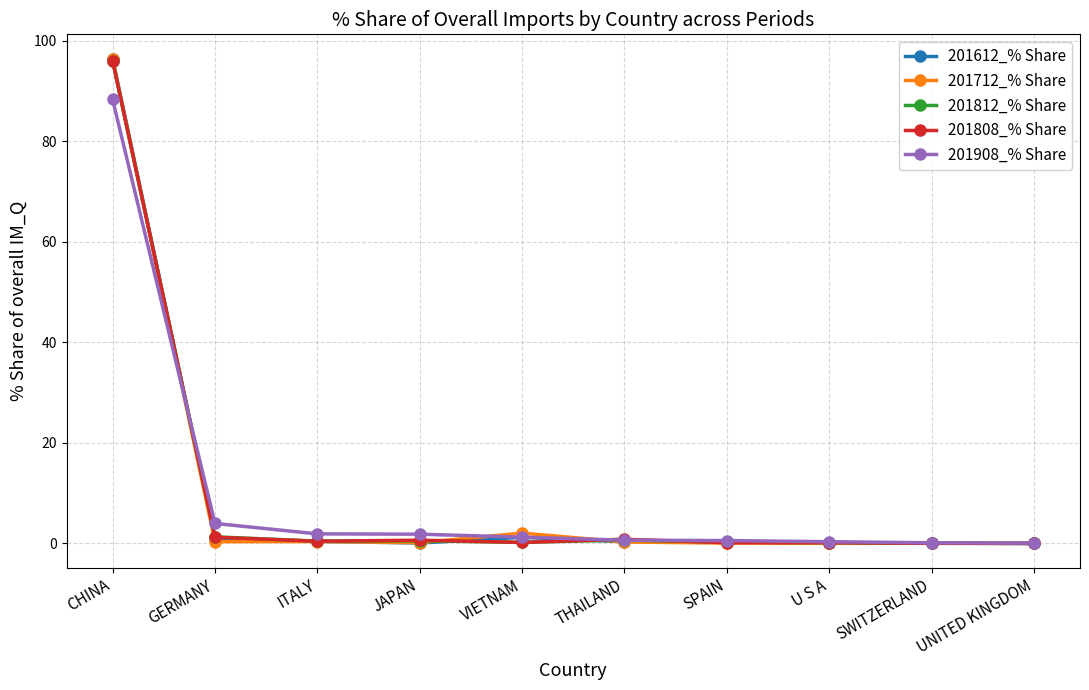

The 201612_% Share series shows 96.4 at CHINA. True or false?

True